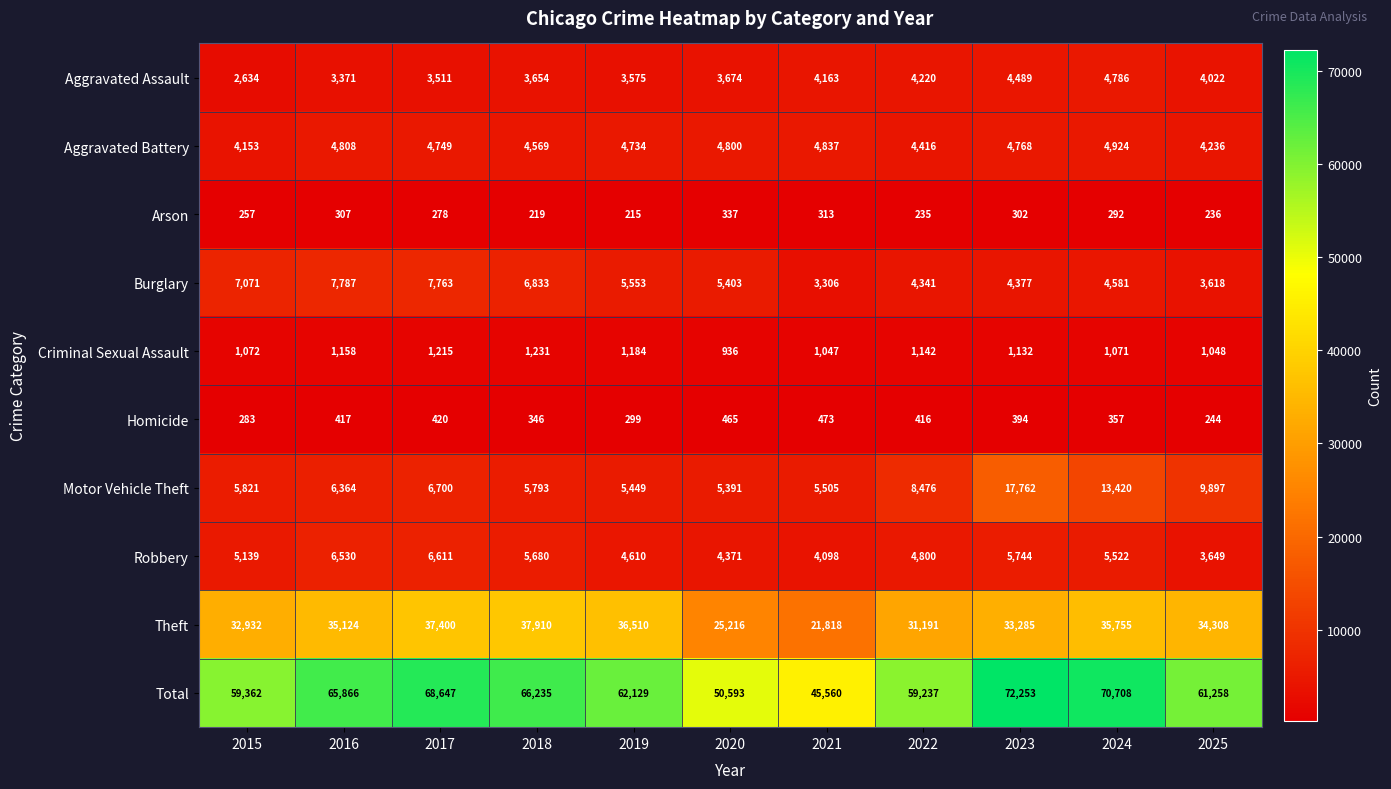

What is the smallest value displayed?

215